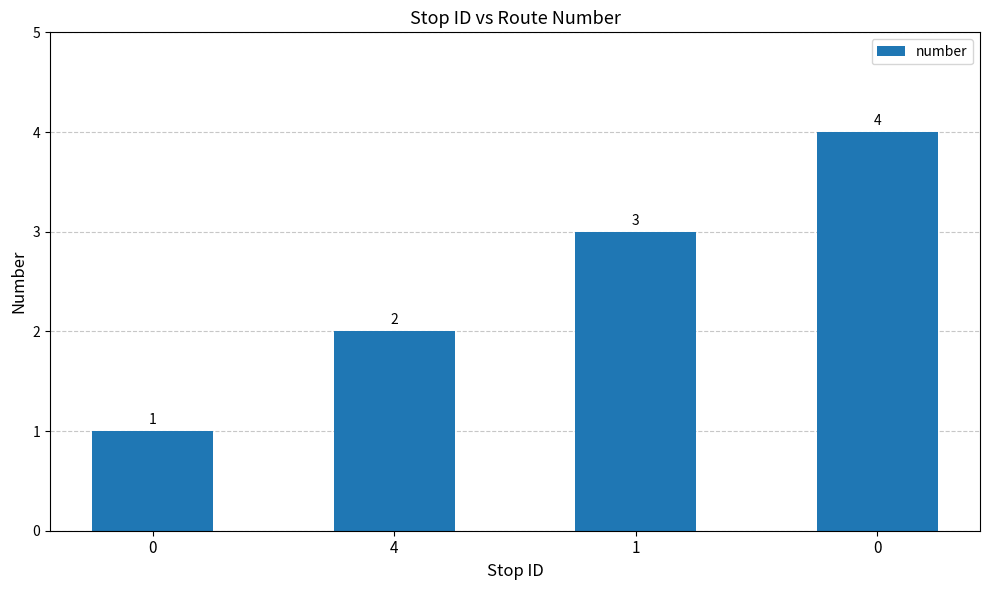

Does the chart contain stacked bars?

No